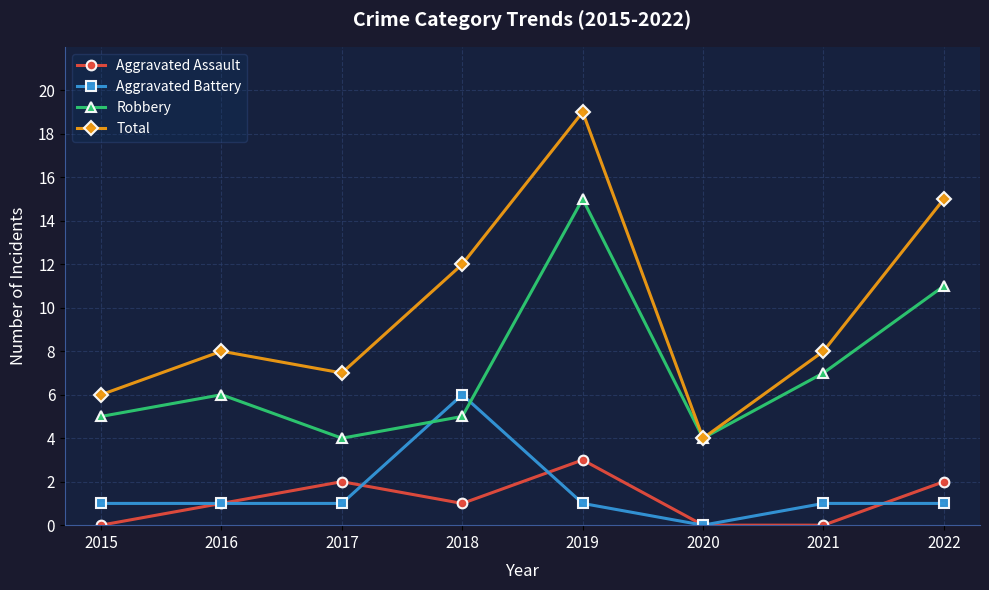

What is the approximate value of Aggravated Assault at 2019?

3